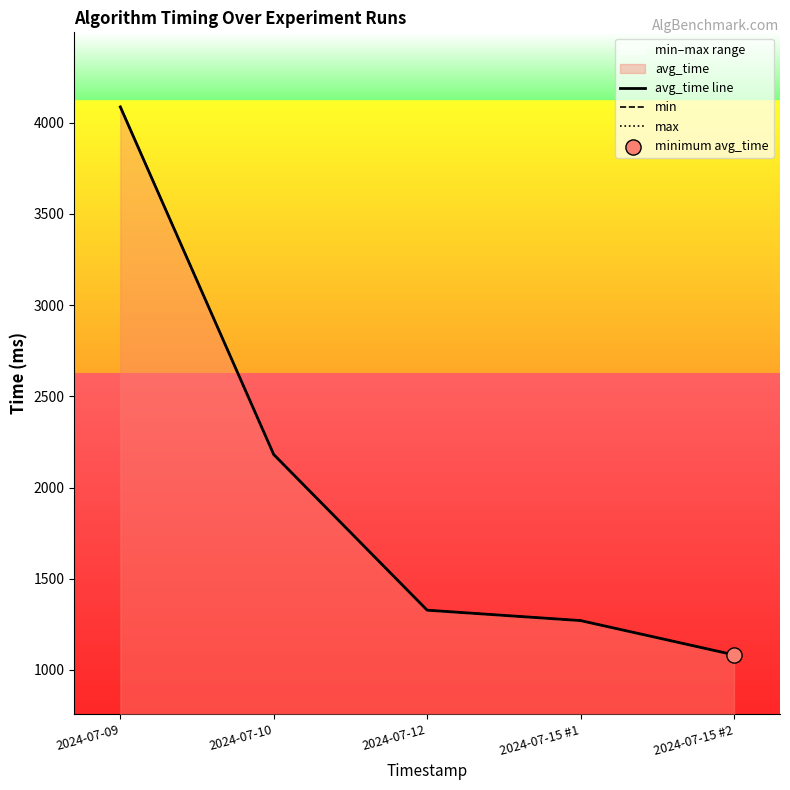

At how many categories does at least one series exceed 3654?

1